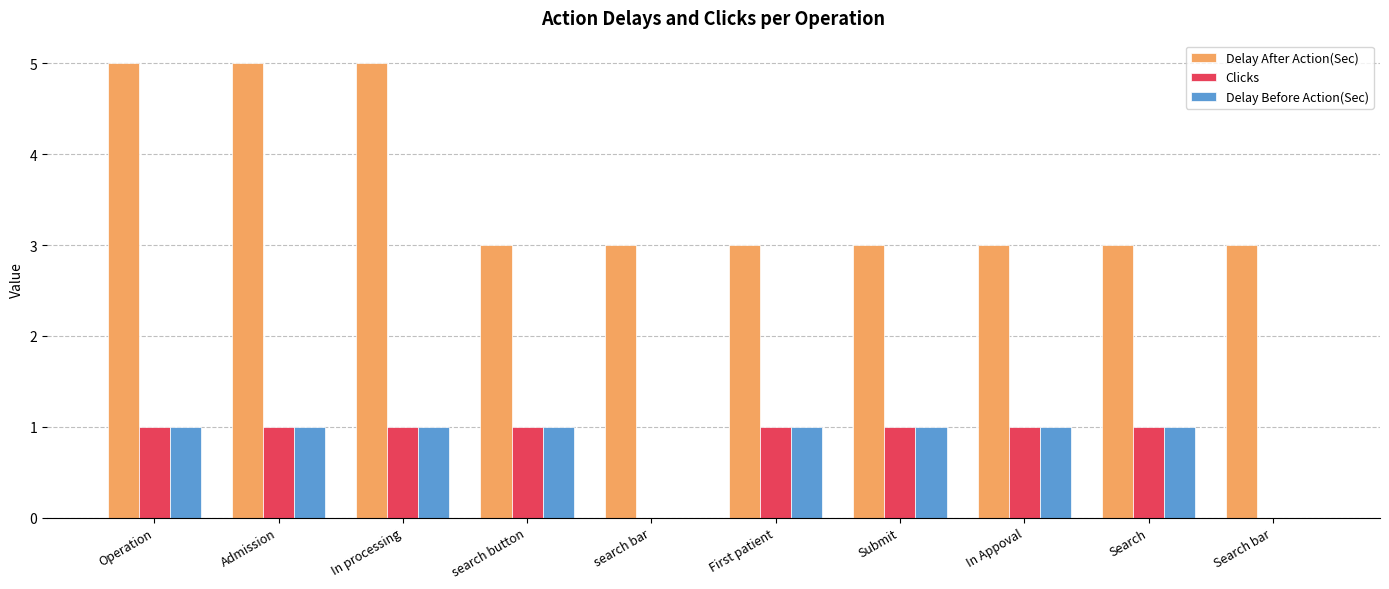

Reading right to left, what are all the values shown in this chart?

Delay After Action(Sec): 3	3	3	3	3	3	3	5	5	5
Clicks: 0	1	1	1	1	0	1	1	1	1
Delay Before Action(Sec): 0	1	1	1	1	0	1	1	1	1